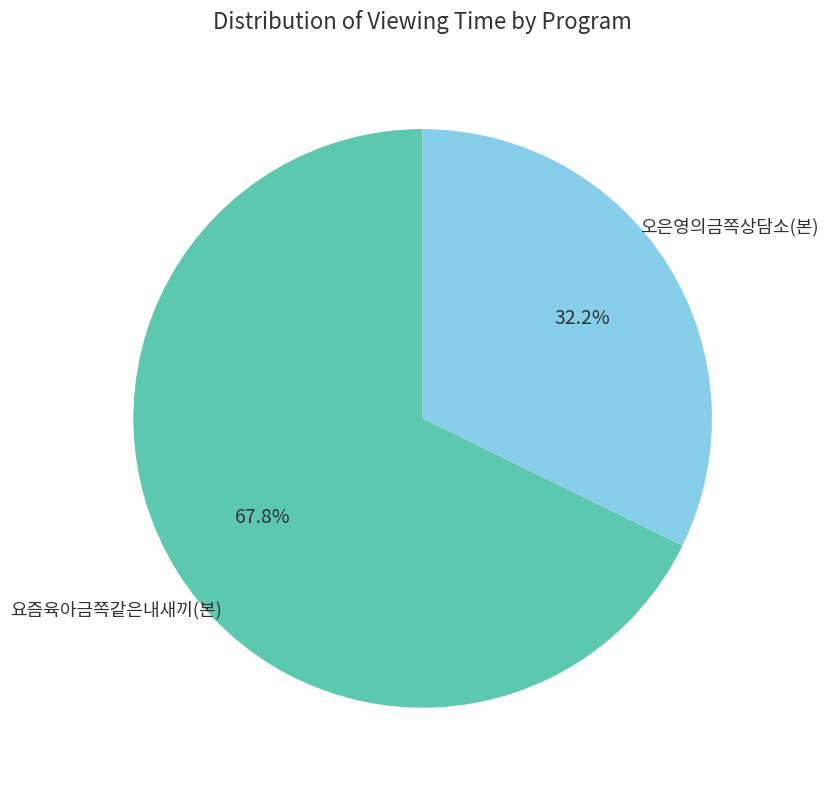

Is there any slice that represents more than half of the pie?

Yes